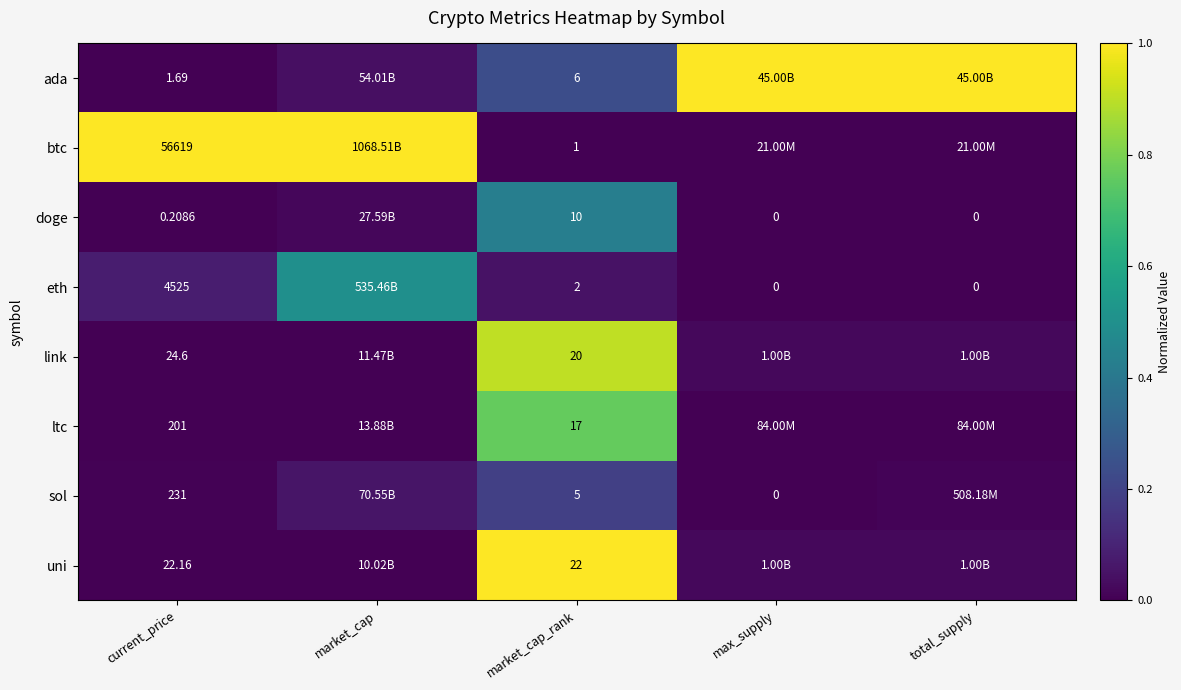

Rank the series at market_cap_rank from lowest to highest value.

btc, eth, sol, ada, doge, ltc, link, uni